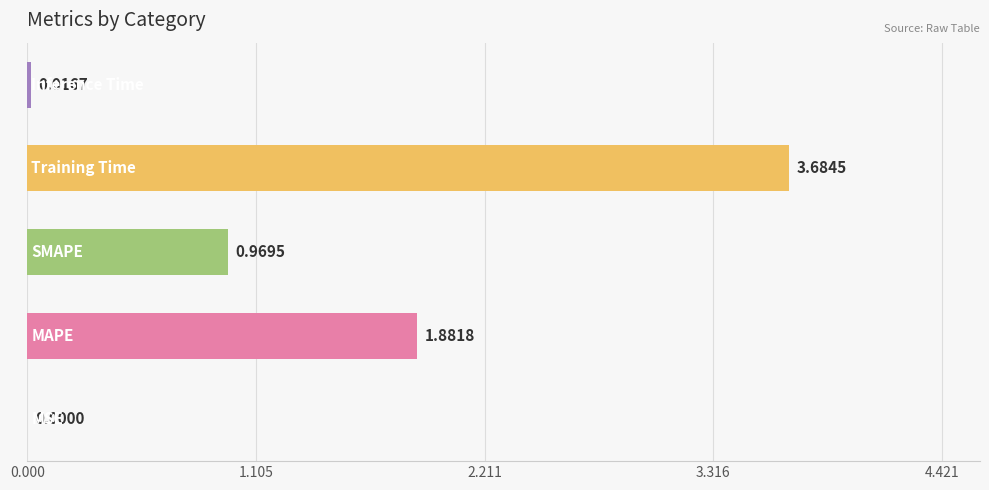

How many distinct data groups are displayed?

1